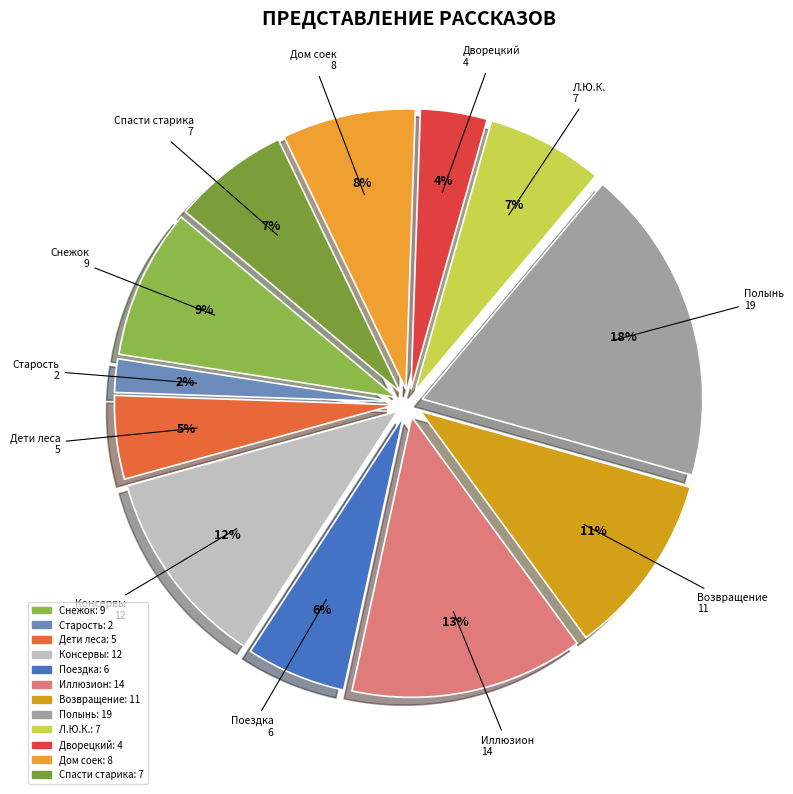

How many segments does this pie chart have?

12